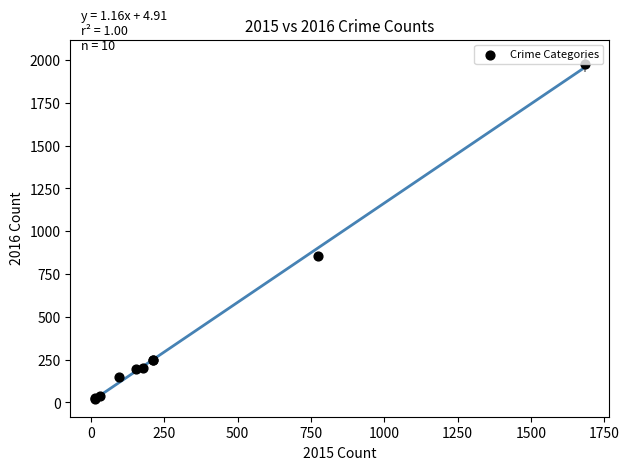

What Y value in the scatter plot is closest to 997?

858